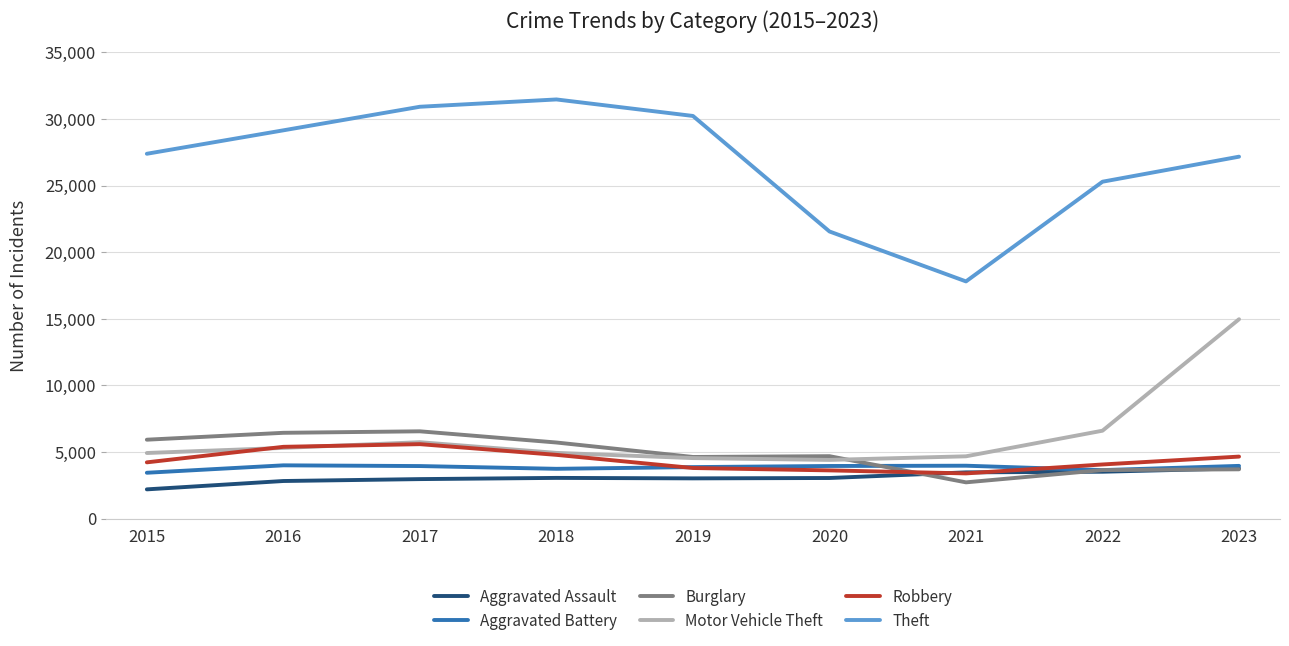

True or false: Theft has more than 1 points higher than both neighbors.

False